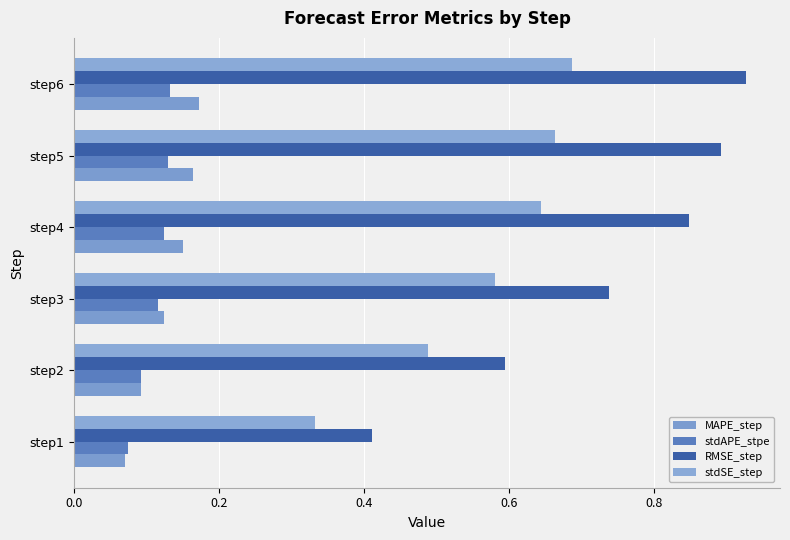

How many categories are shown in the chart?

6